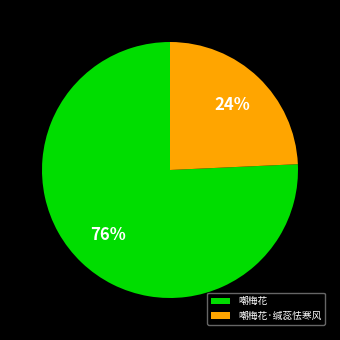

True or false: 嘲梅花 accounts for 76% of the total.

True